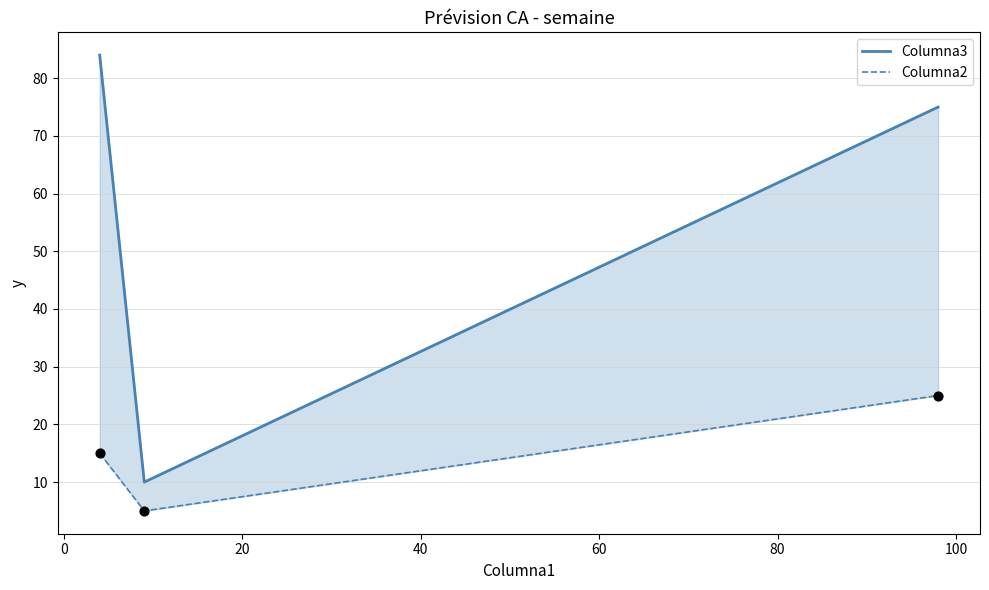

Which series reaches the maximum Y coordinate?

Columna3